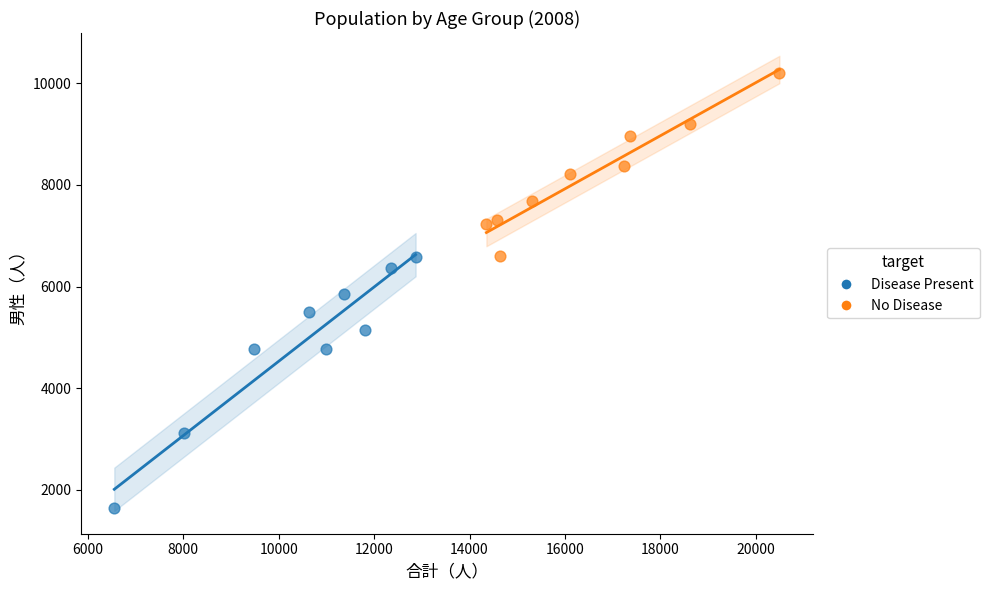

Which series contains the lowest Y value?

Disease Present